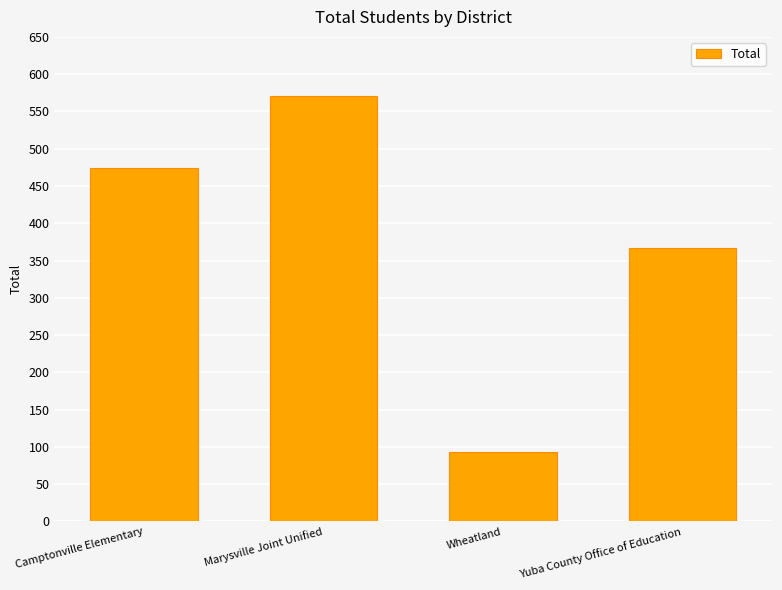

Reading left to right, list all the values displayed in this chart.

Camptonville Elementary=474	Marysville Joint Unified=571	Wheatland=93	Yuba County Office of Education=367